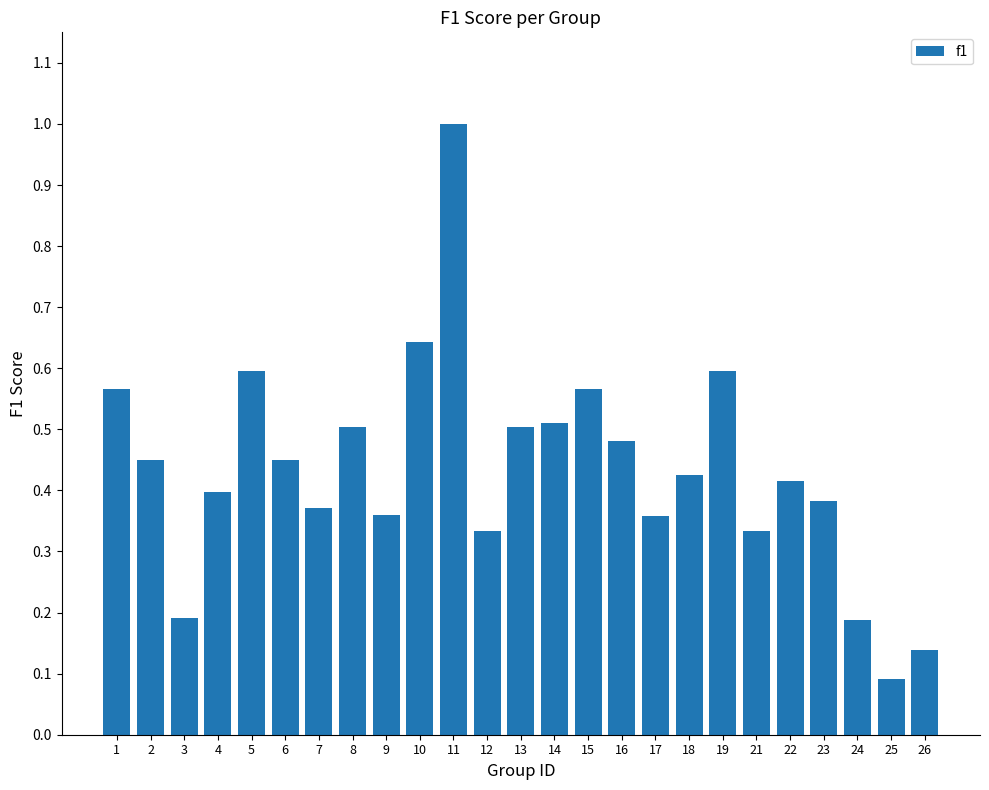

What is the greatest value displayed?

1.0